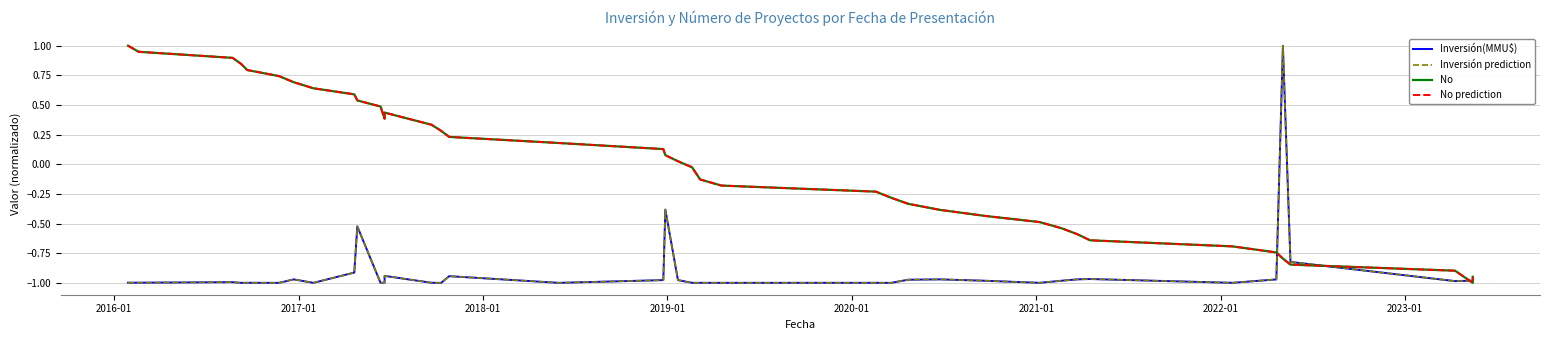

True or false: No and No prediction intersect in this chart.

False